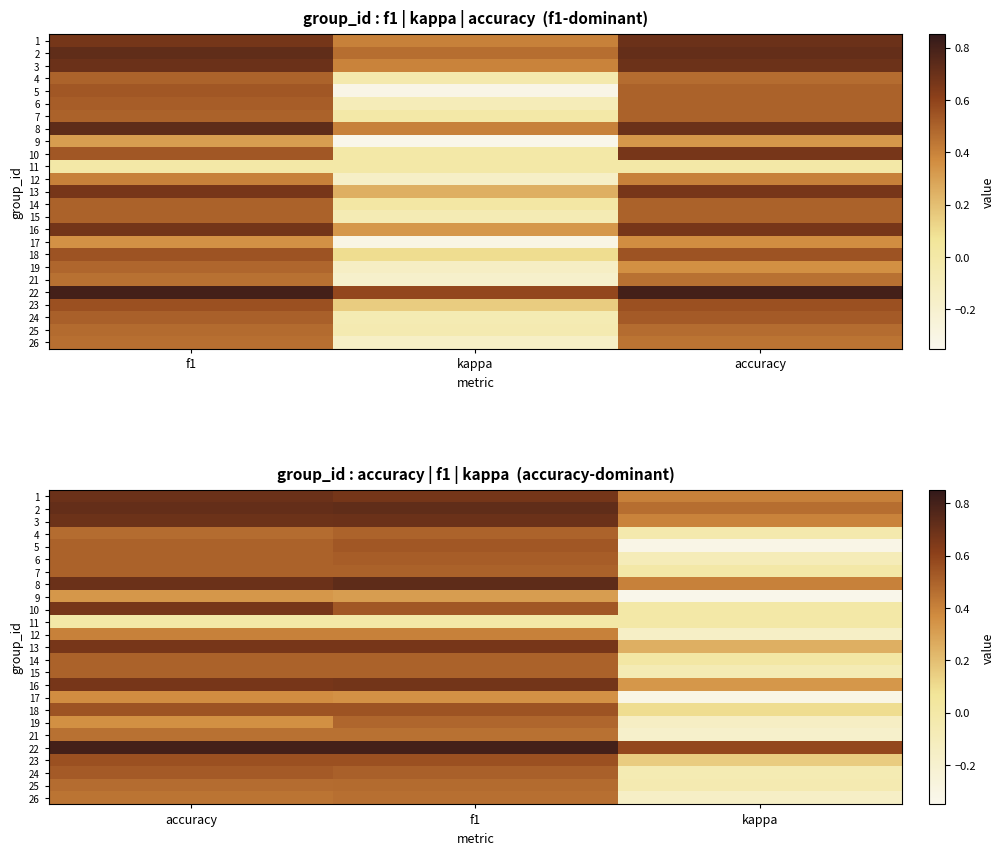

How many data points does each series have?

3